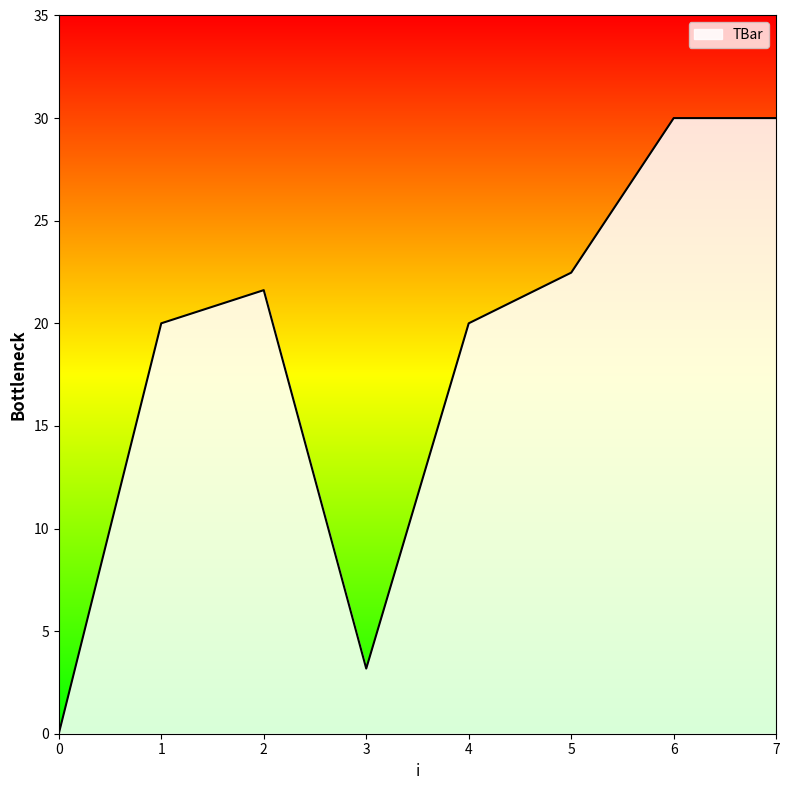

Is it true that the value at 4 is 28.4?

False